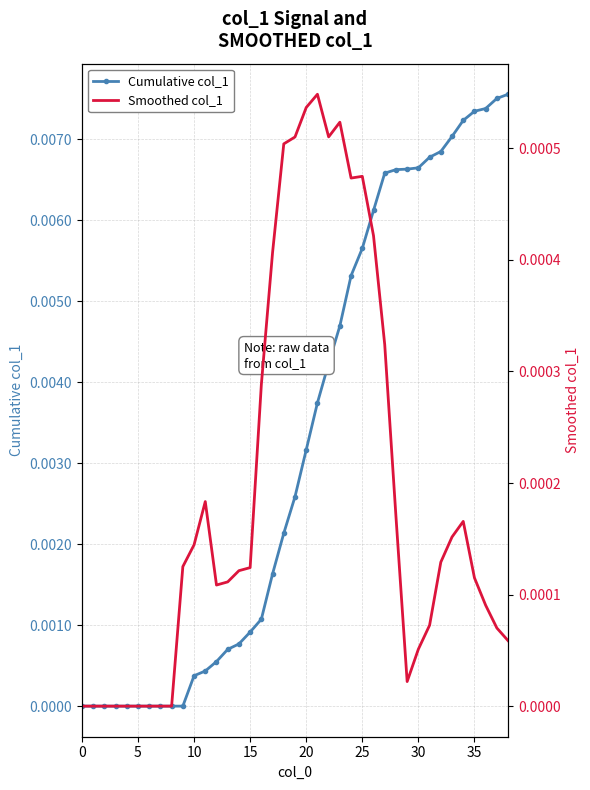

Which series has the largest range (max minus min)?

Cumulative col_1